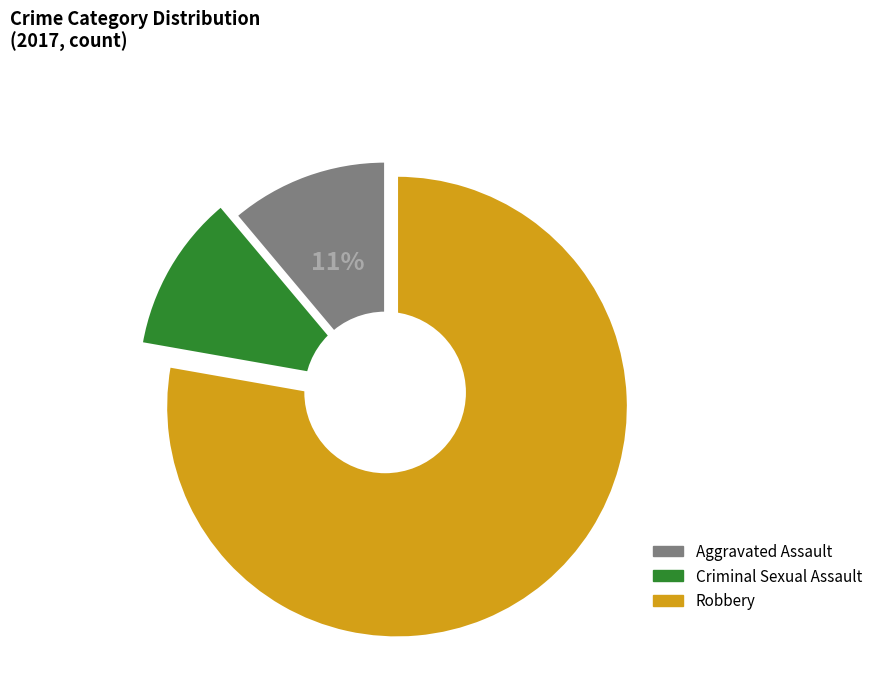

Is Robbery the majority of the pie?

Yes